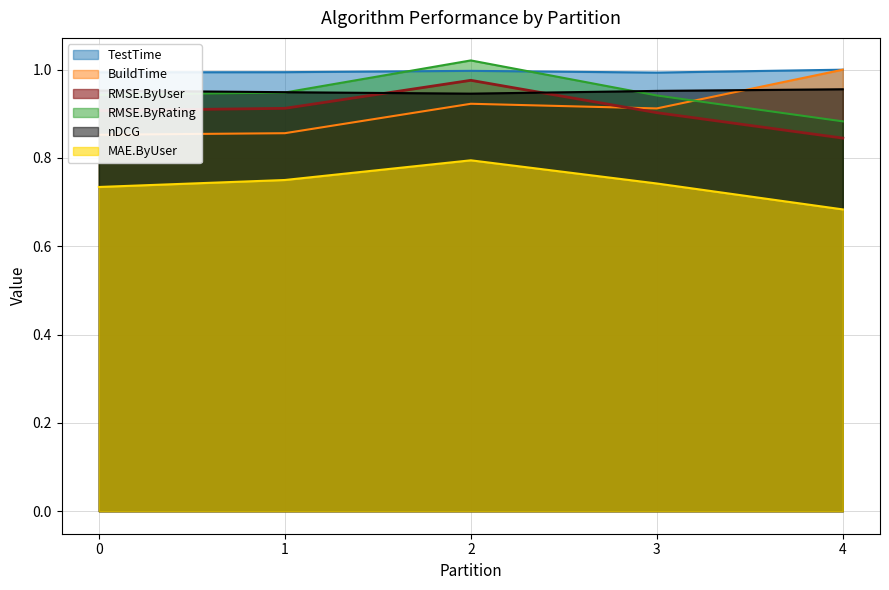

What is the value of the RMSE.ByUser point at the 5th from the left?

0.8